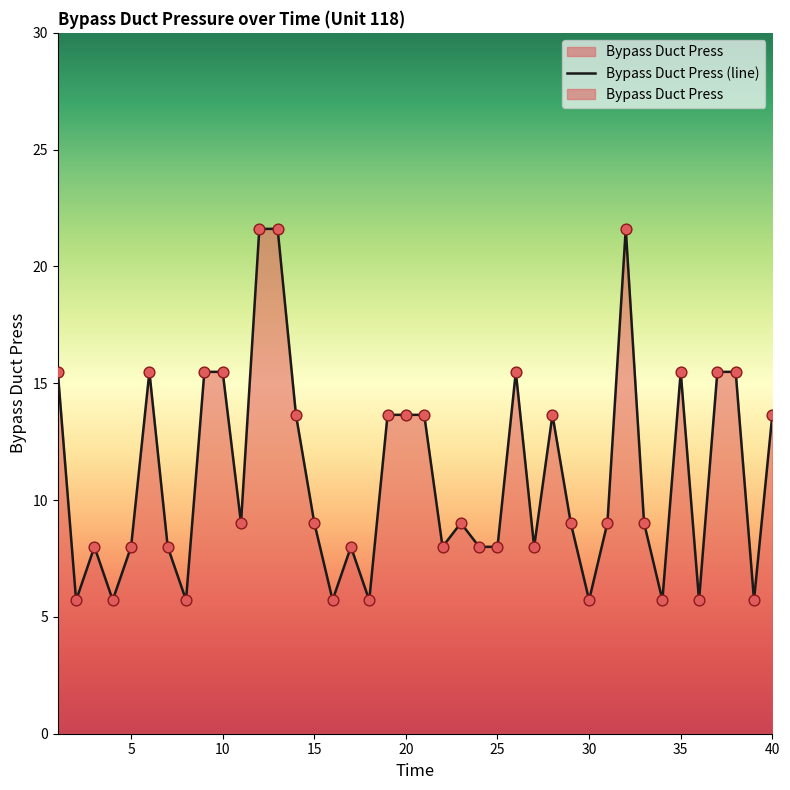

What is the change in value from 20 to 34?

-7.9